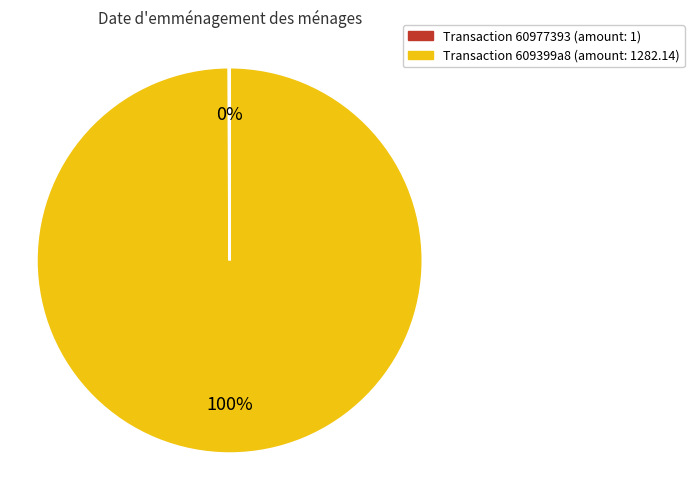

Is there a majority slice in this chart?

Yes